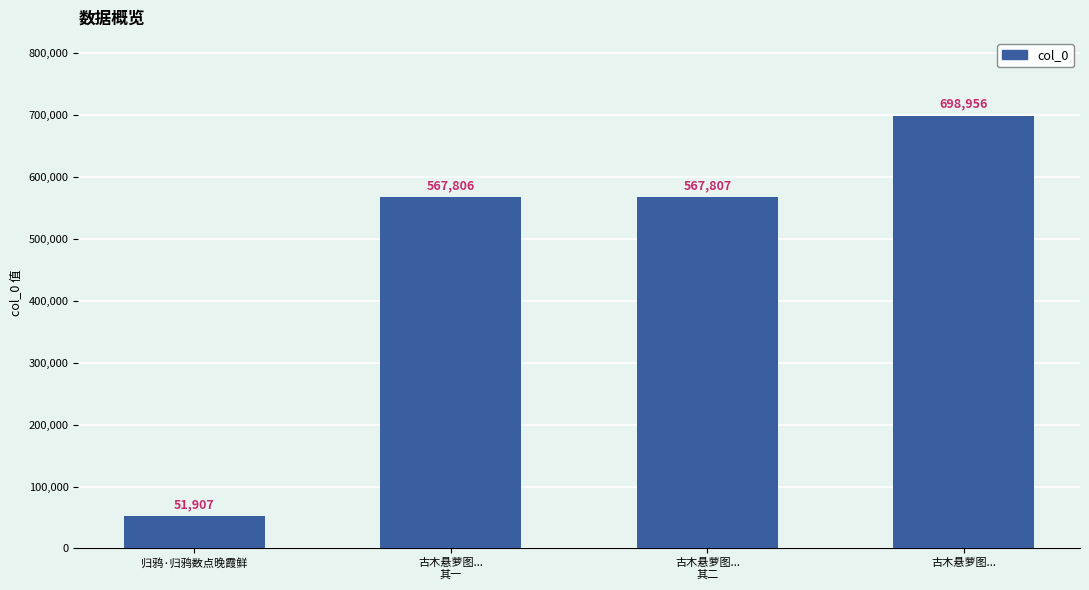

The chart shows a value of 567806 at 古木悬萝图...
其一. True or false?

True